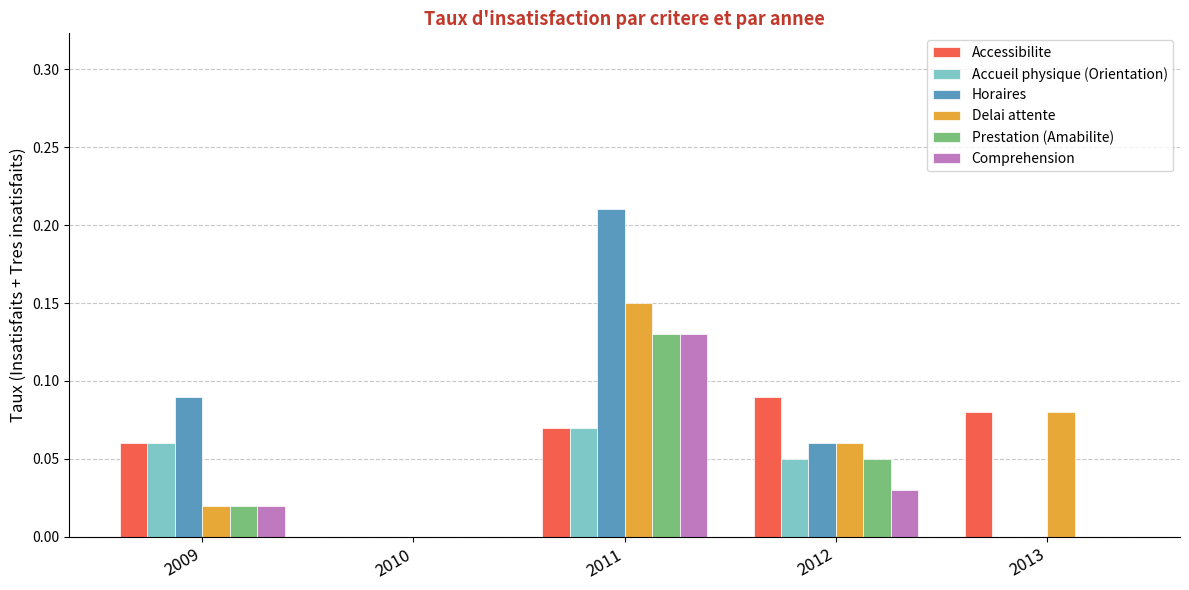

At which category is the sum across all series the highest?

2011